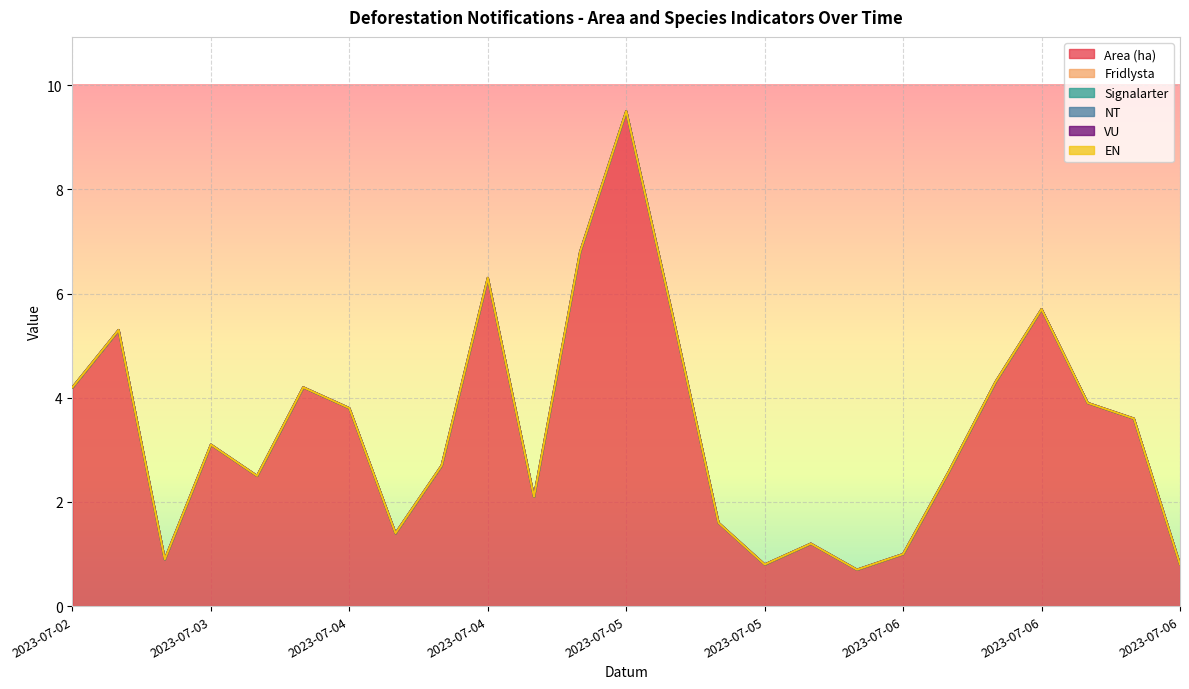

True or false: Signalarter and EN intersect in this chart.

False